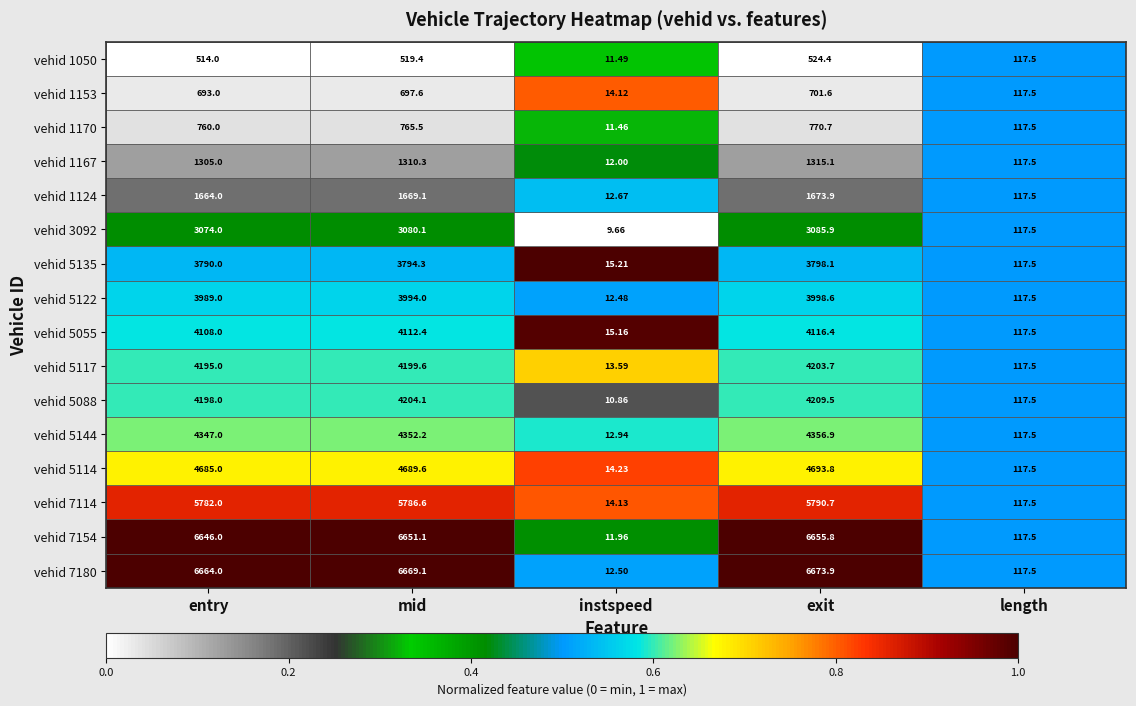

Which label corresponds to the largest value in the chart?

exit